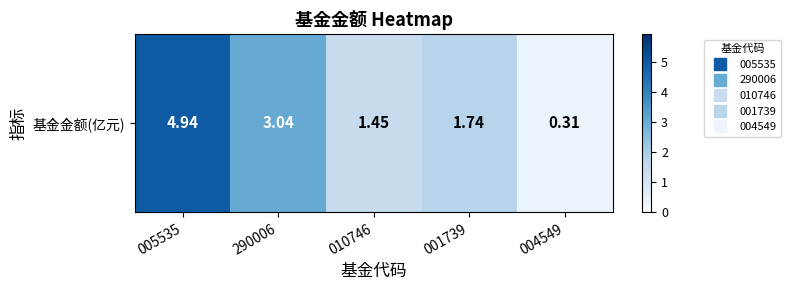

The value at 010746 is 0.9. True or false?

False